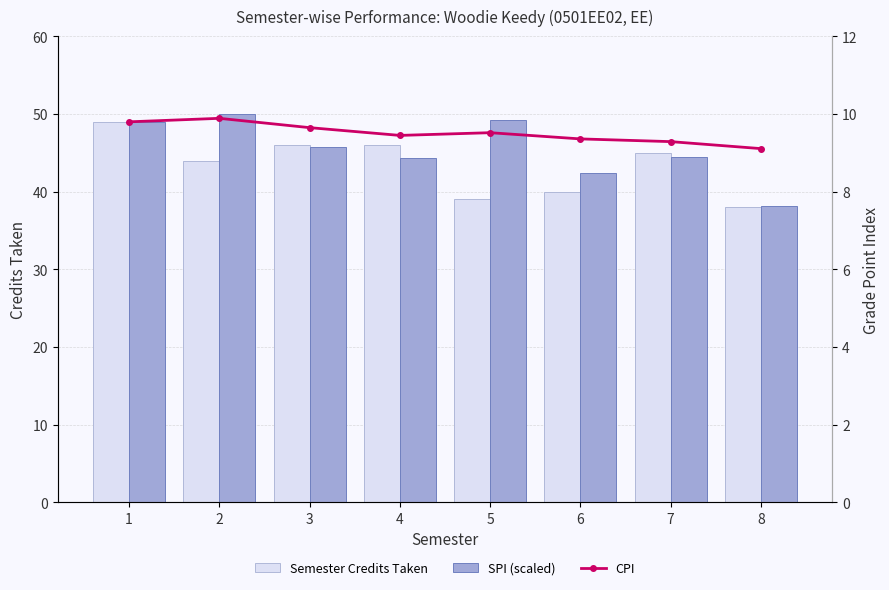

How many data points does each series have?

8